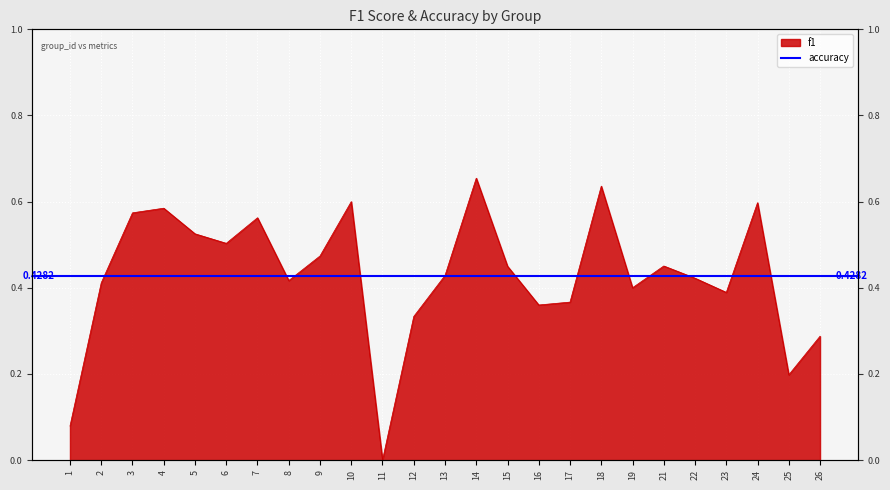

The chart shows a value of 0.6 at 7. True or false?

True